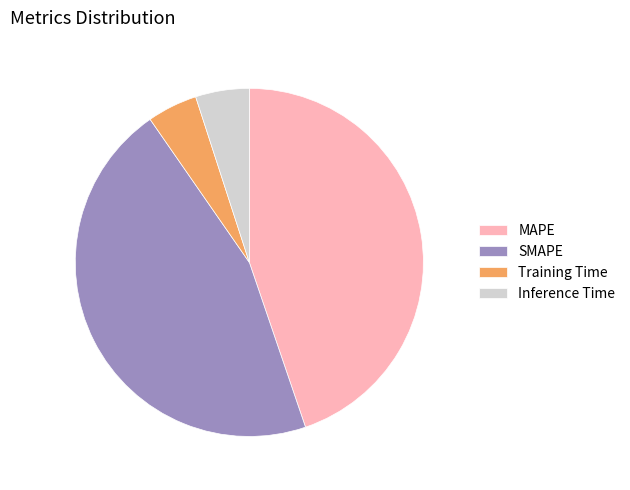

Is there a majority slice in this chart?

No